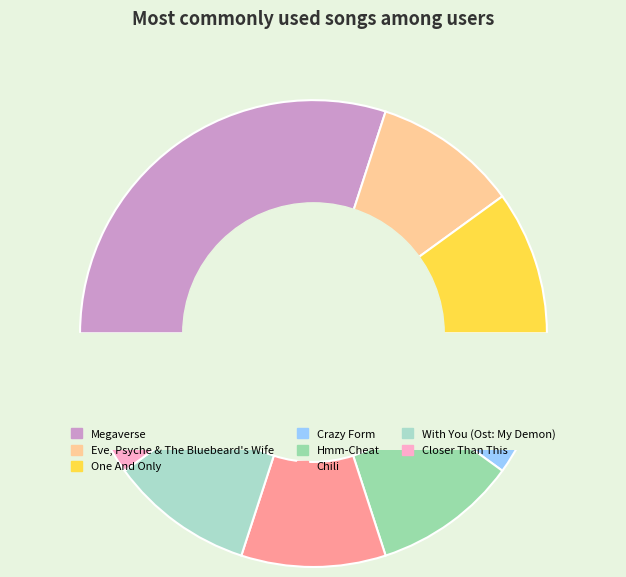

True or false: Chili accounts for 1% of the total.

False